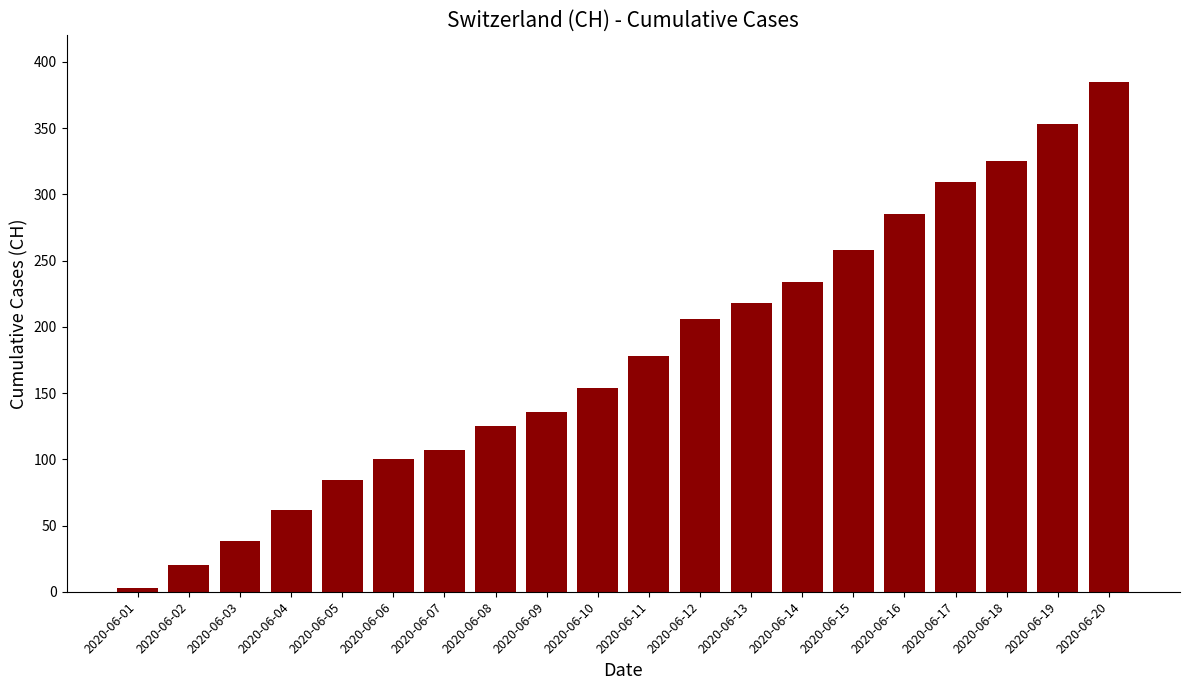

What is the maximum value shown in the chart?

385